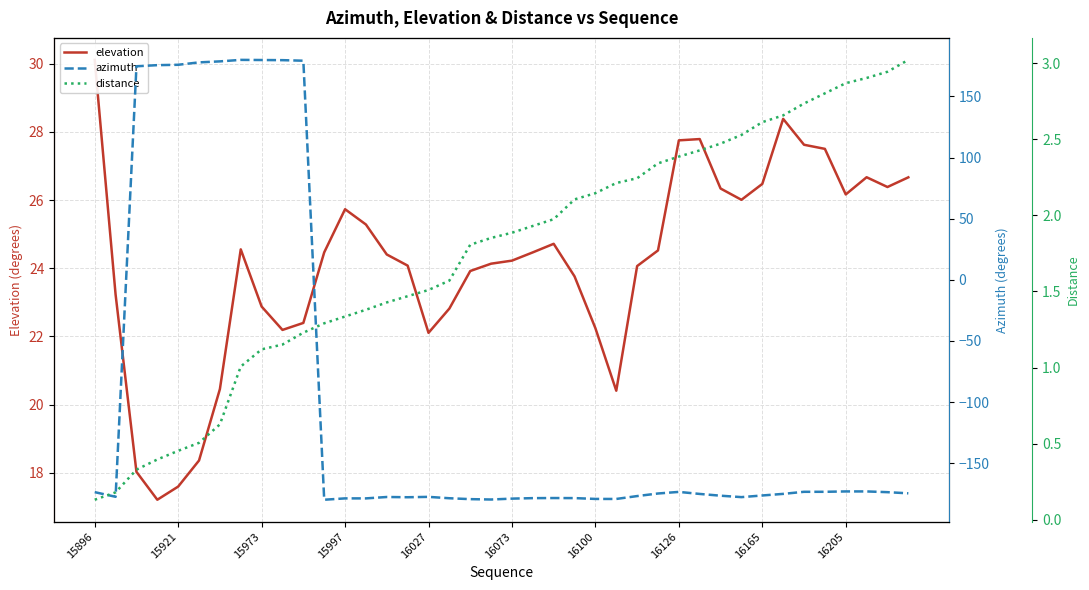

What are all the series names shown in the legend?

elevation, azimuth, distance